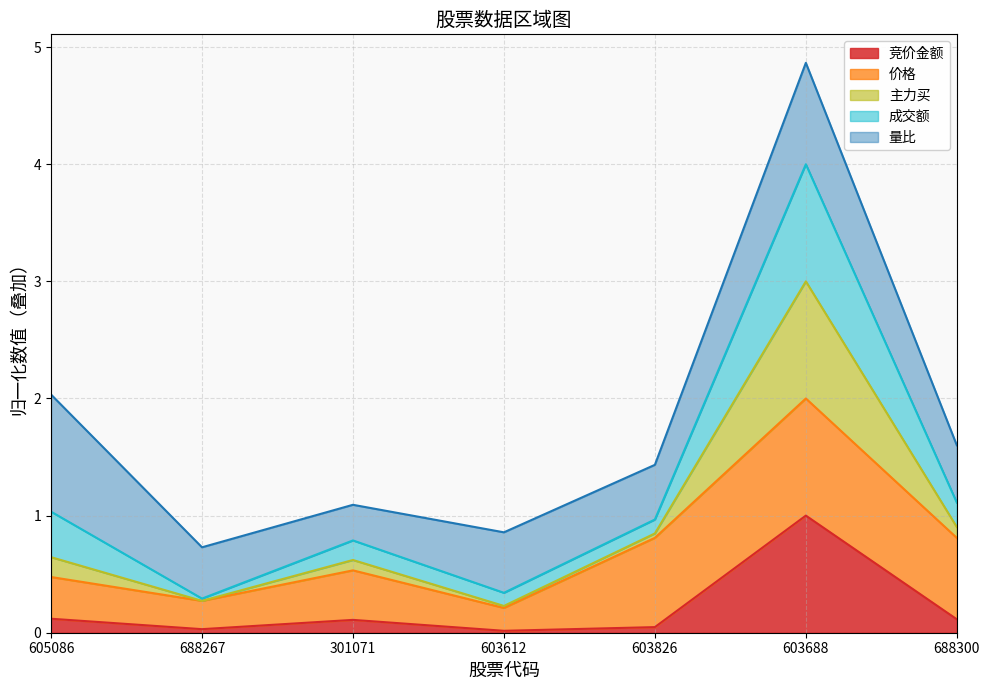

Does the chart display data point markers on the line(s)?

No